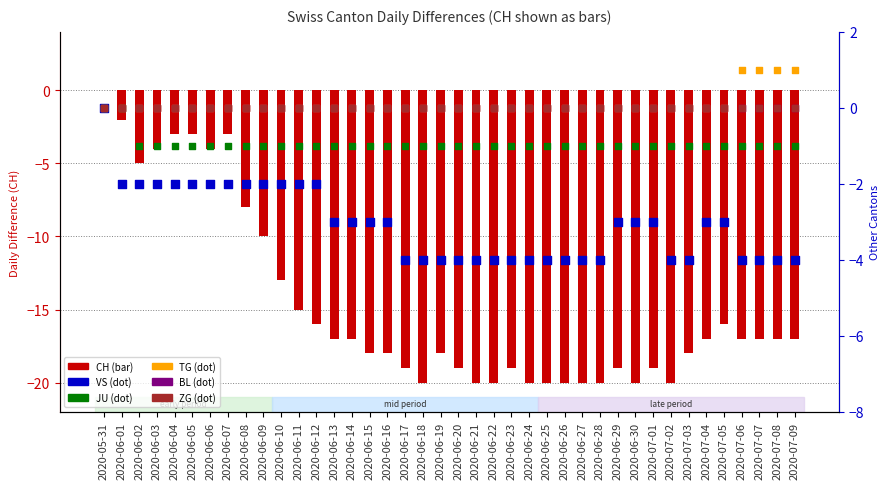

What are all the series names shown in the legend?

CH, VS, JU, TG, BL, ZG